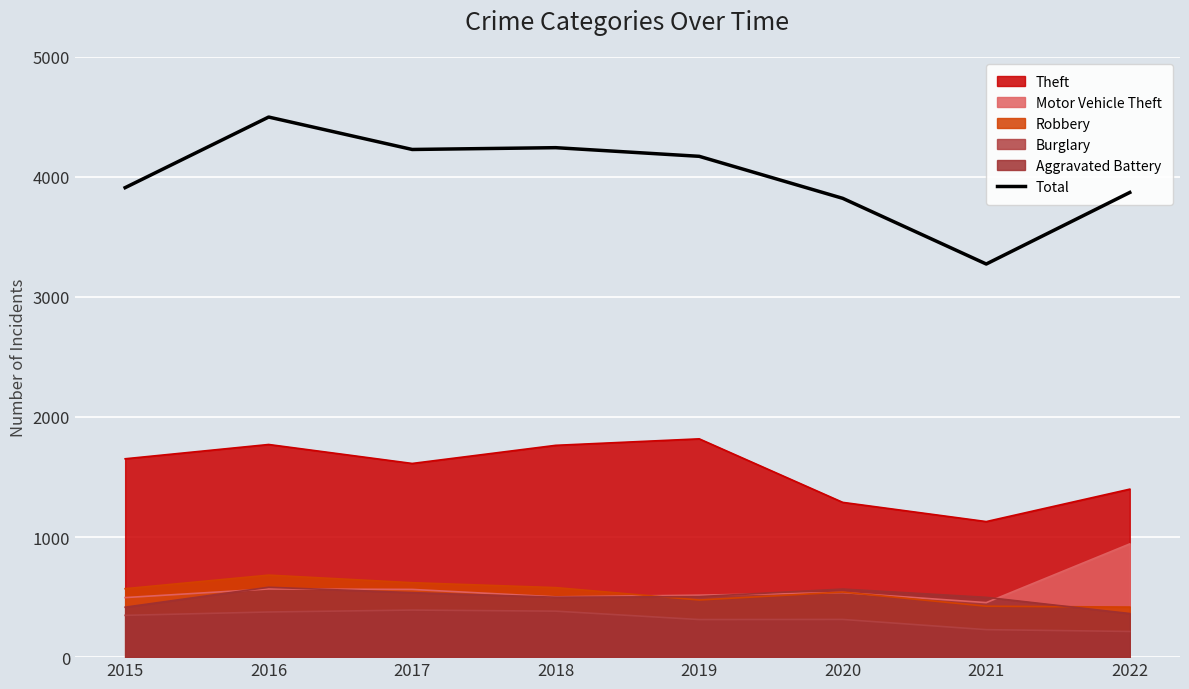

How many data points does each series have?

8